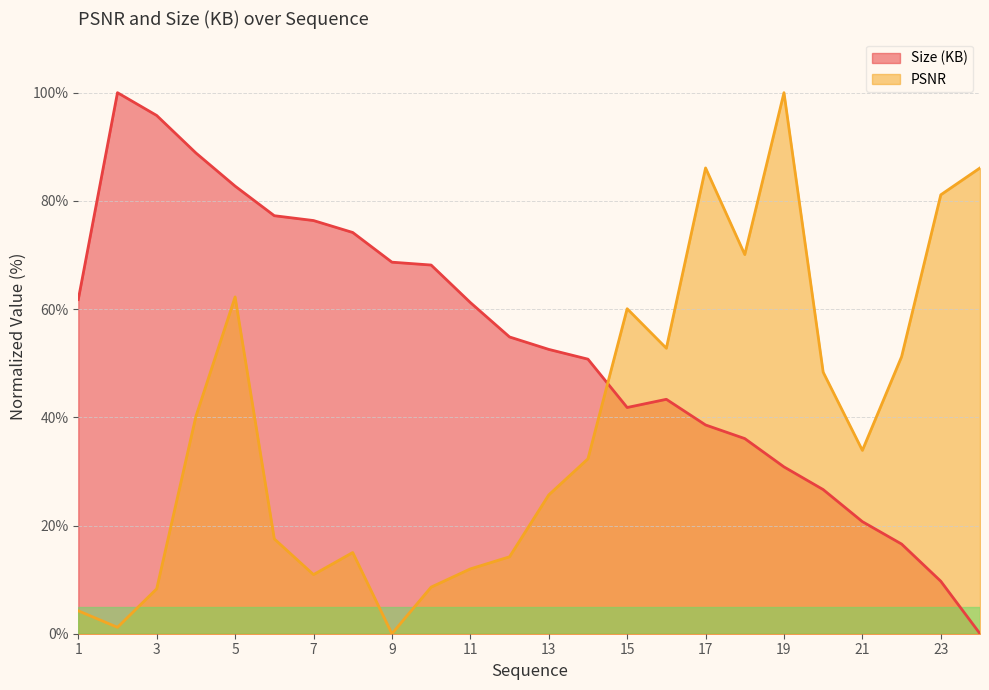

What is the sum of the PSNR values at 6 and 22?

68.7